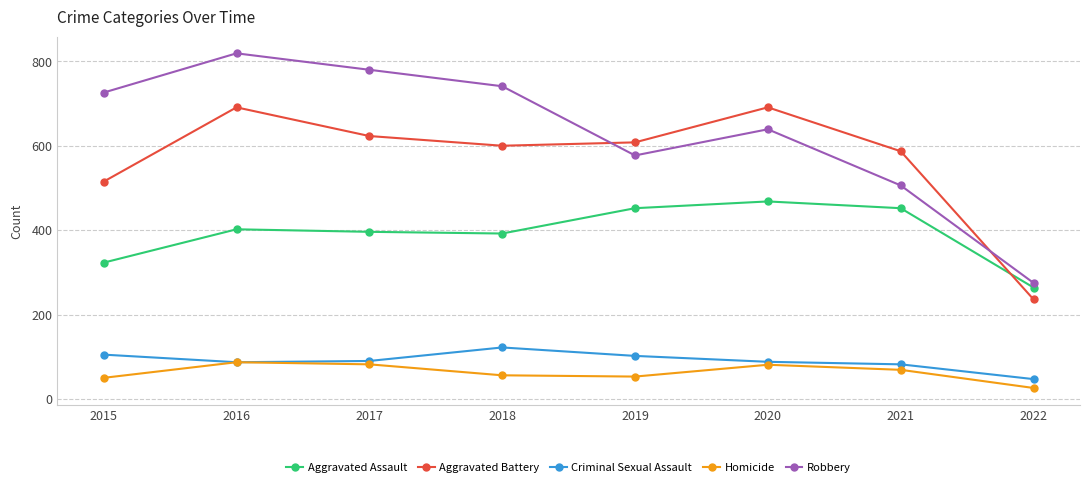

True or false: Criminal Sexual Assault and Robbery intersect in this chart.

False